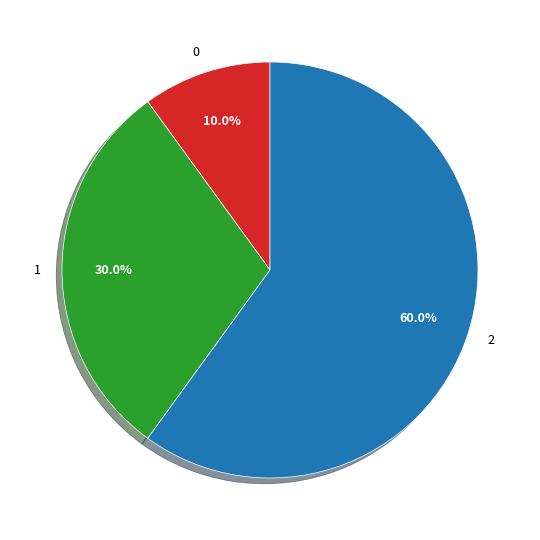

What is the majority slice?

2